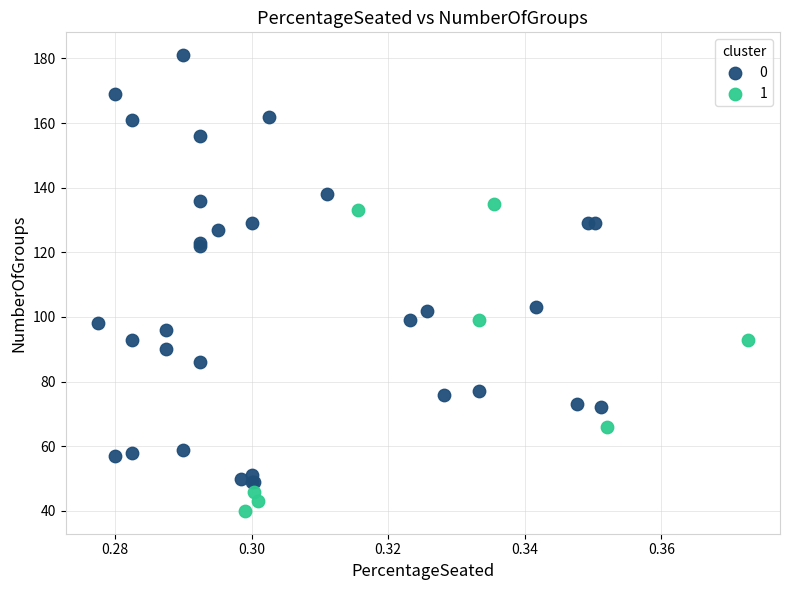

Which series has the largest Y range (max minus min)?

0